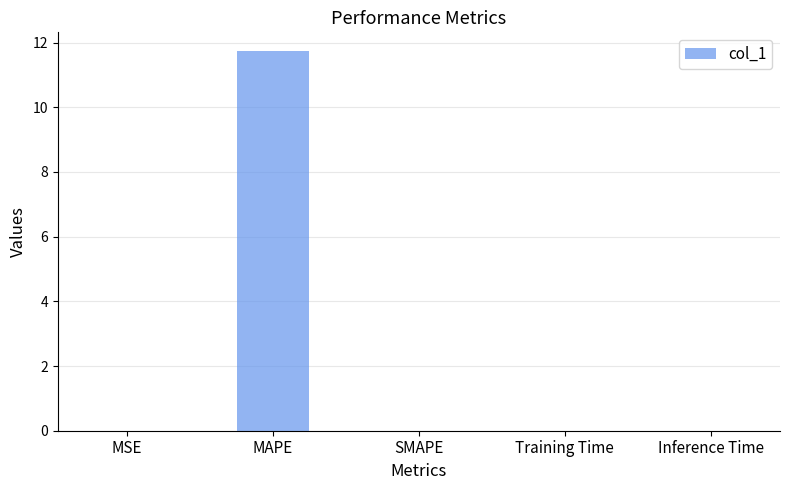

Are the bars horizontal?

No